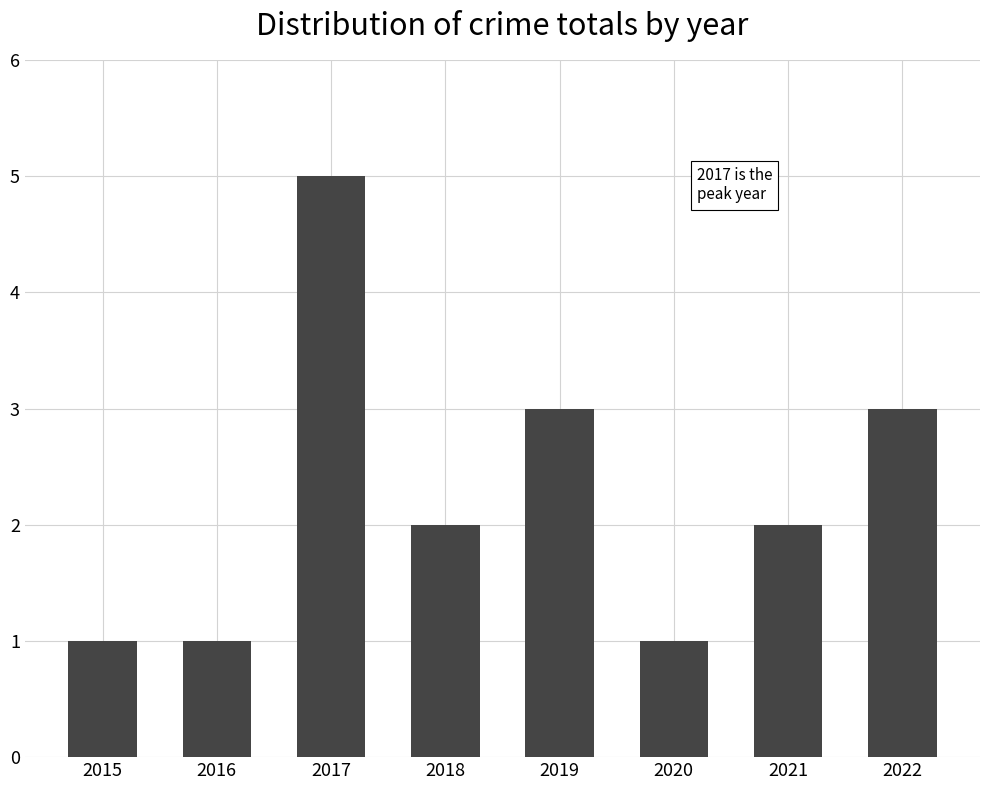

What value does the data have at 2017?

5